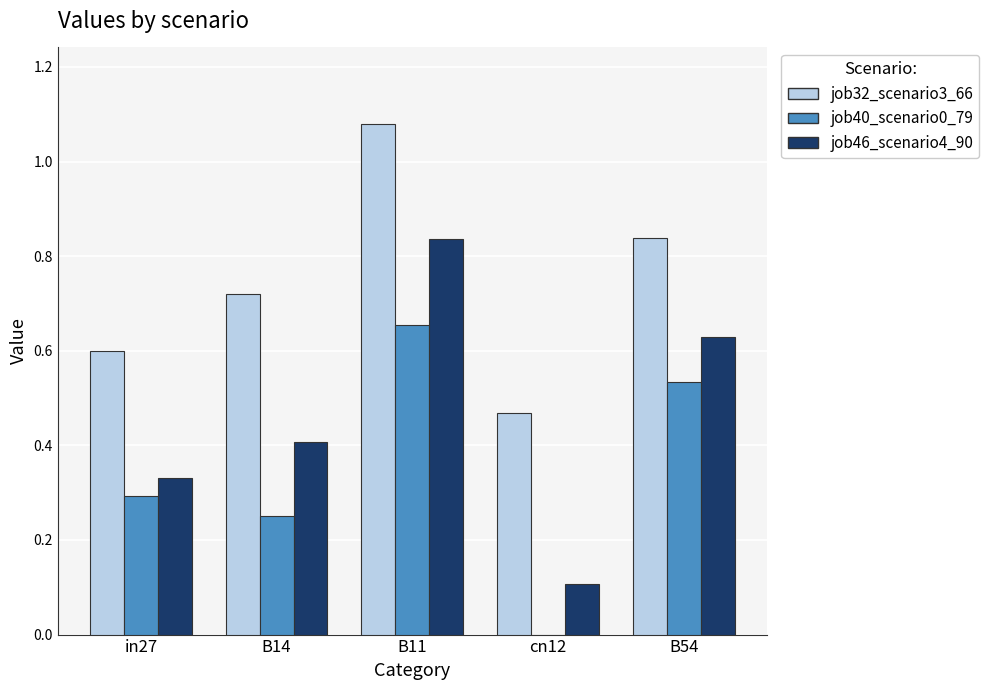

How many job32_scenario3_66 values are between 0 and 1?

4